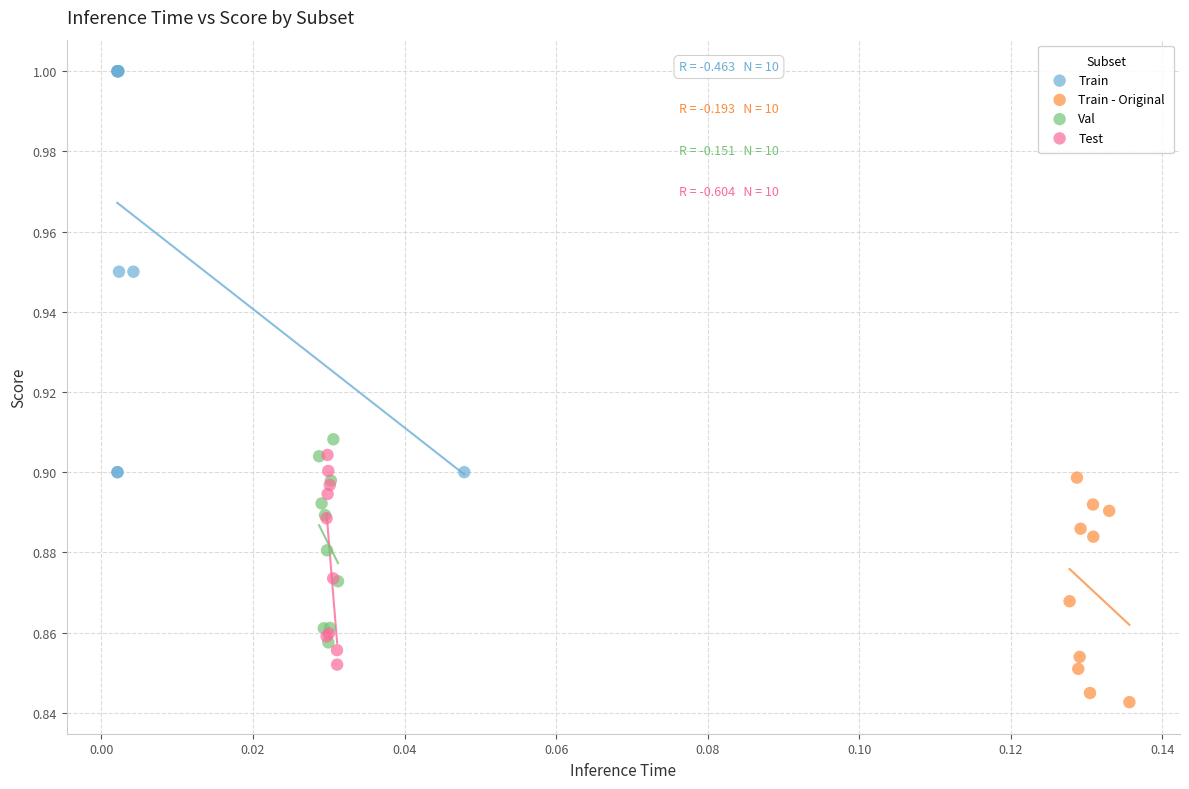

Which series contains the highest Y value?

Train